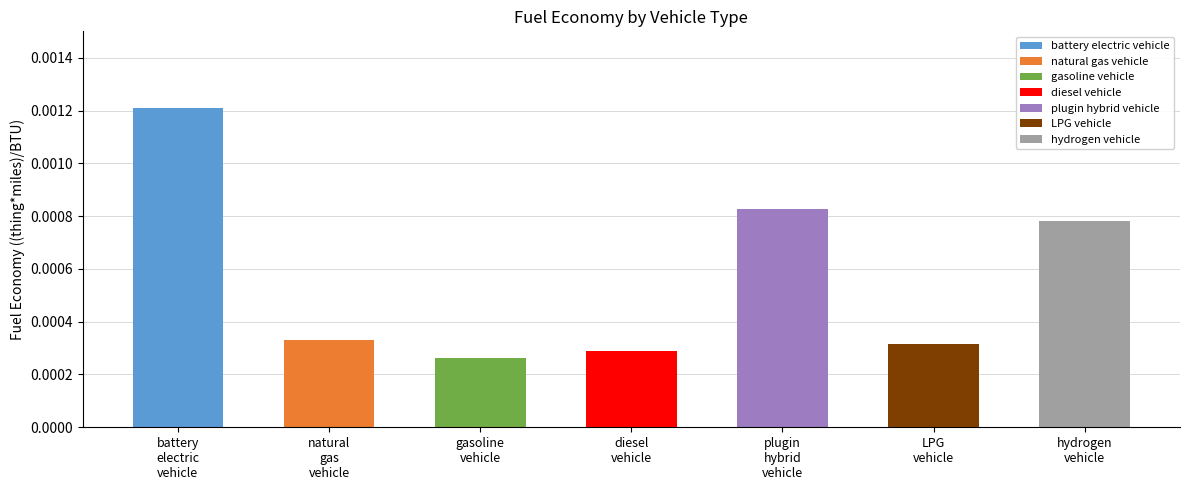

At which category does the chart reach its minimum across all series?

gasoline
vehicle